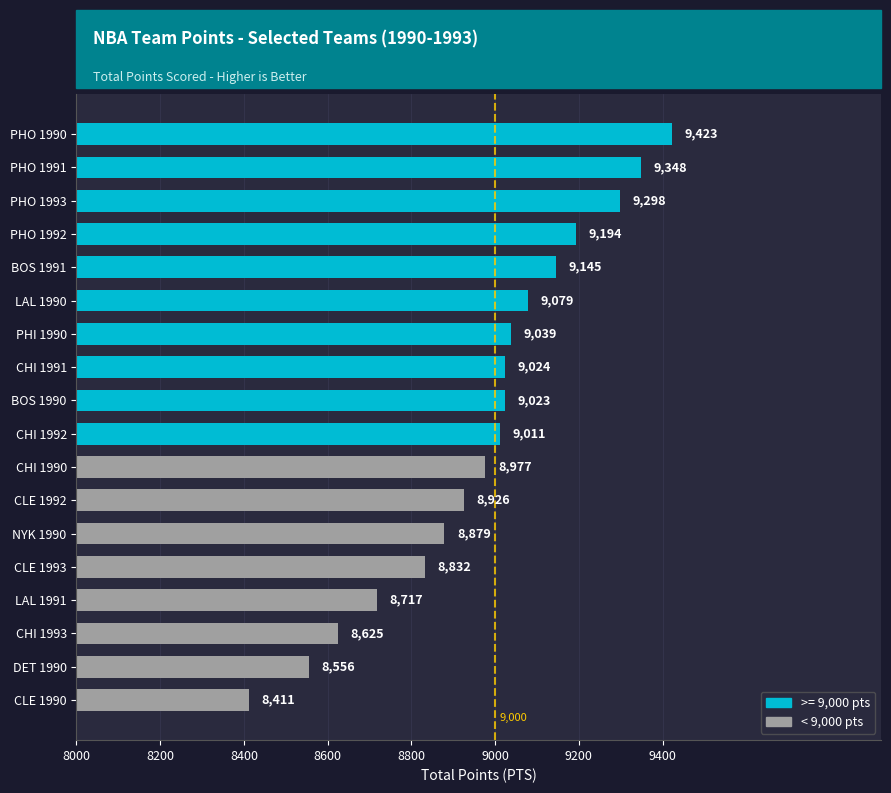

The chart shows a value of 8926 at CLE 1992. True or false?

True